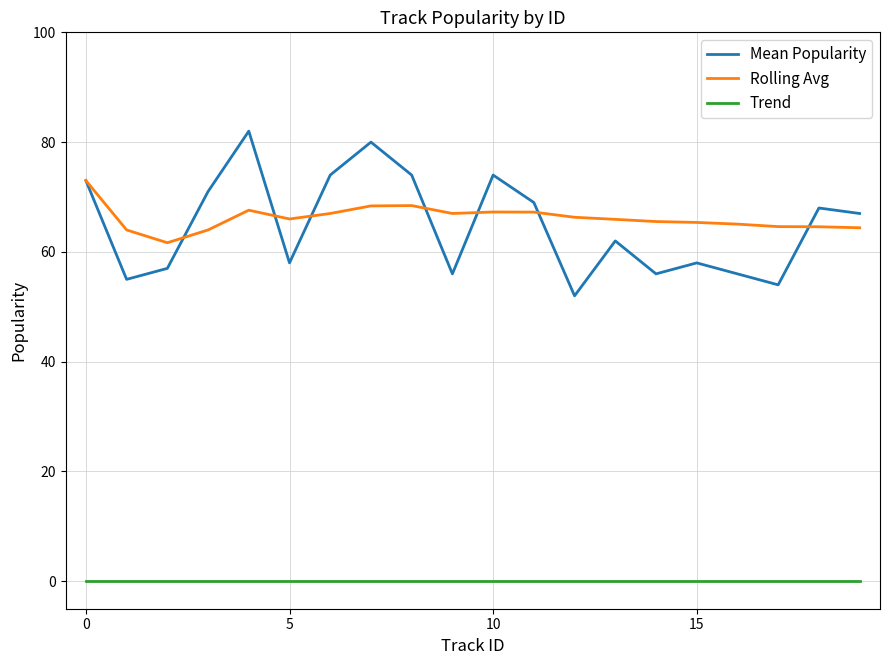

Rank the series by their maximum value, from lowest to highest.

Trend, Rolling Avg, Mean Popularity